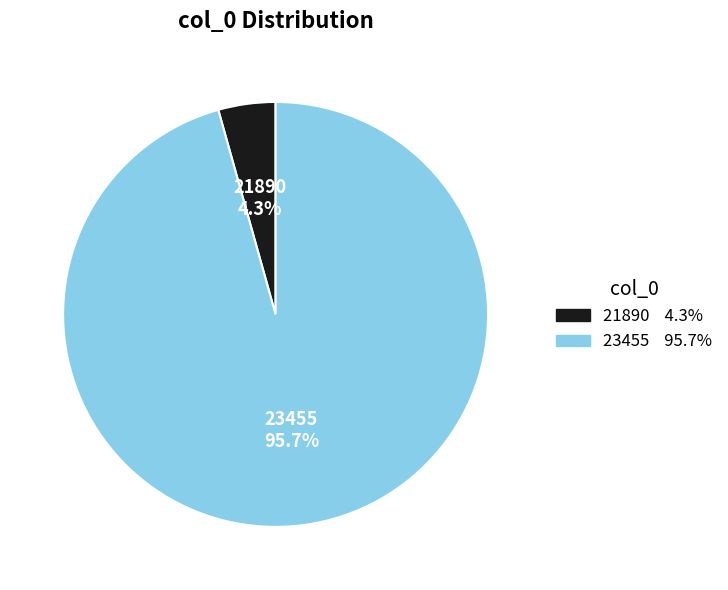

To the nearest percent, what is the combined percentage of 21890 and 23455?

100%